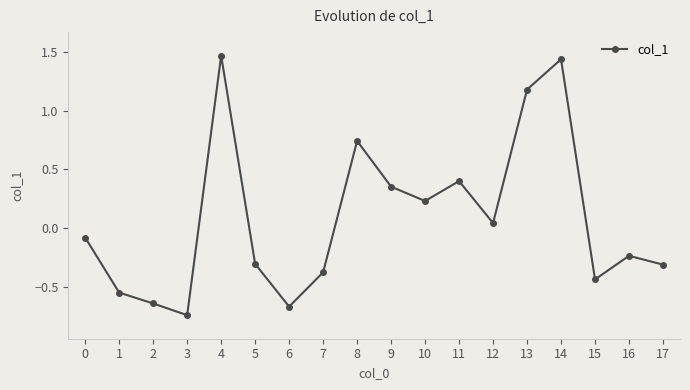

At which label does the data first exceed 0?

4